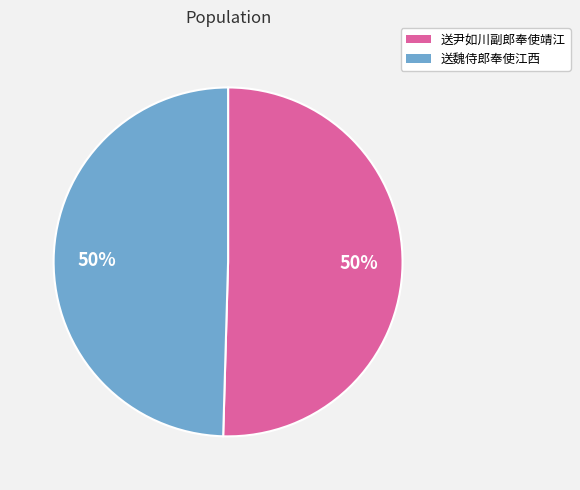

The 送魏侍郎奉使江西 slice represents 50% of the pie. True or false?

True